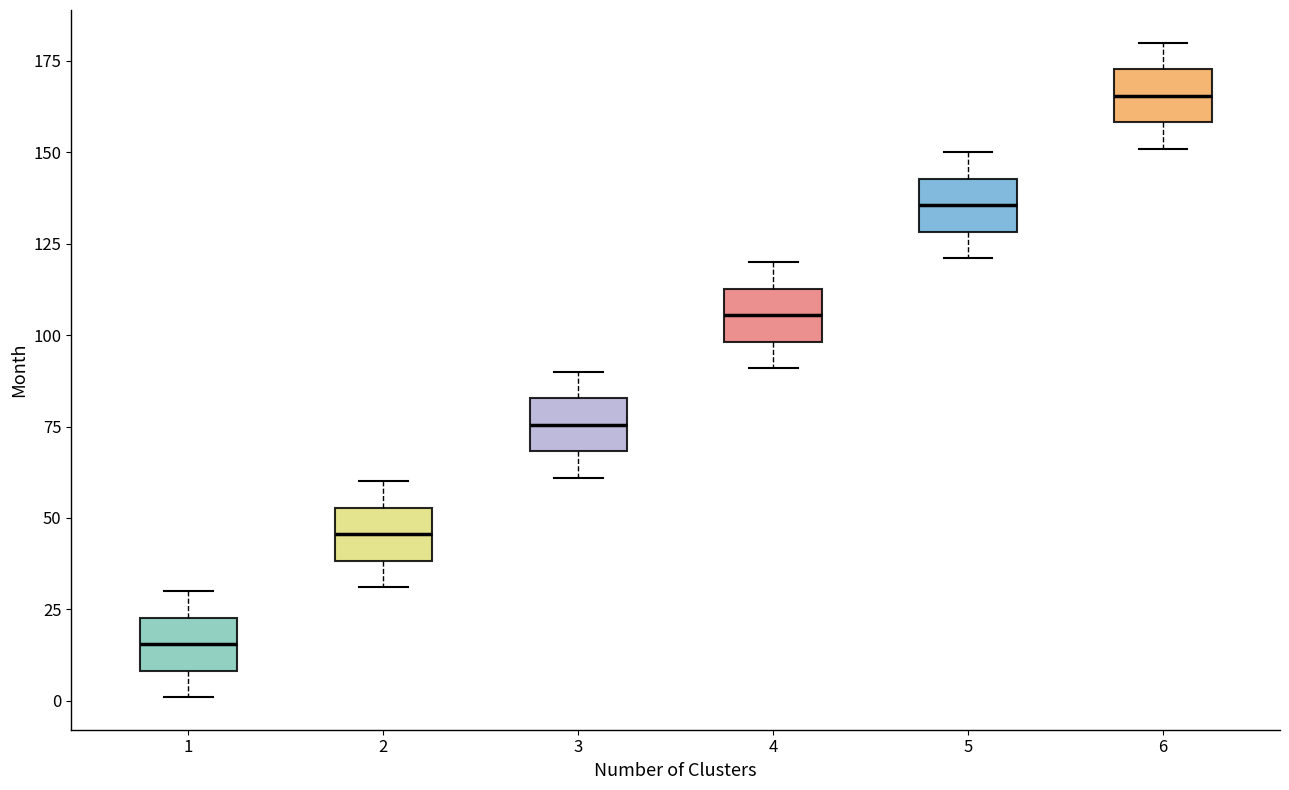

Which box's median line is the highest?

6